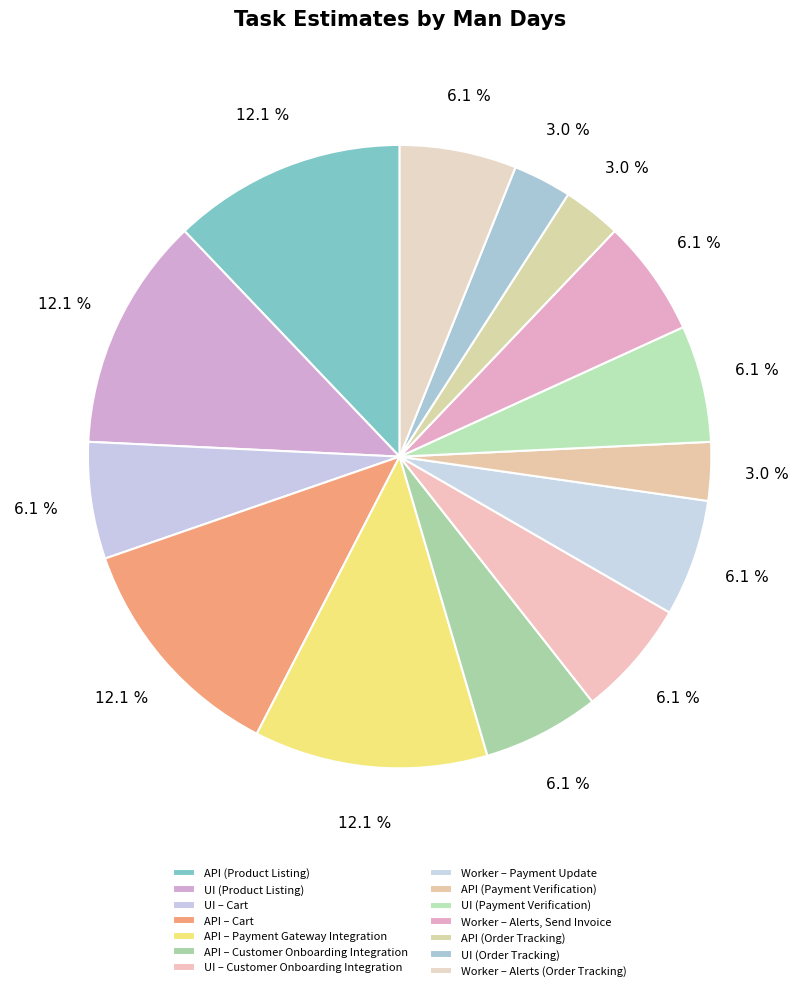

Is it true that Worker – Alerts (Order Tracking) is 6% of the pie?

True